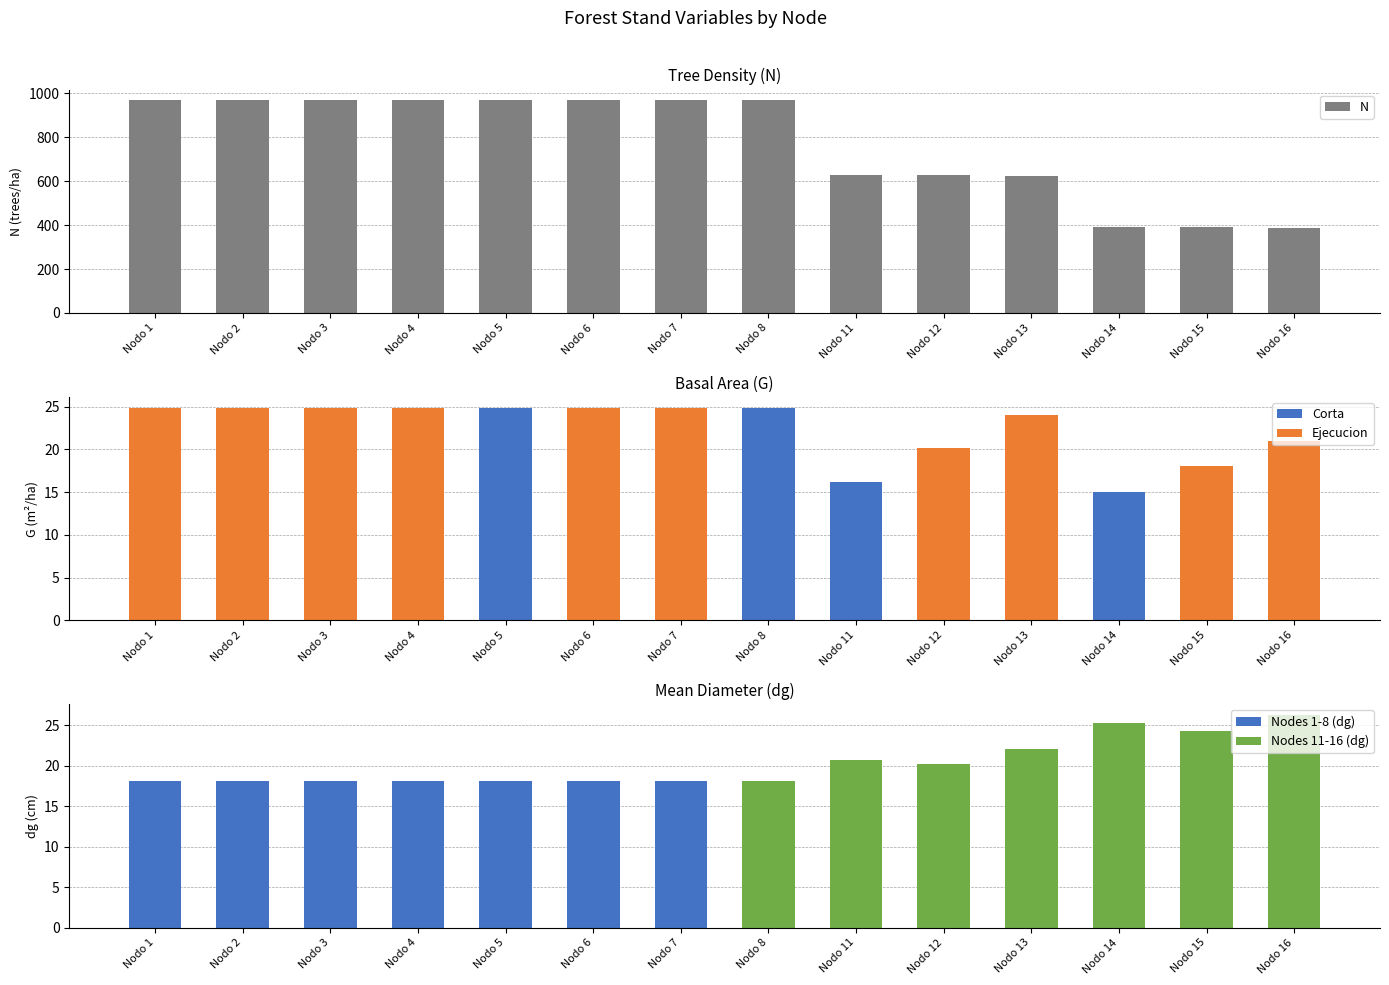

What is the difference between the maximum and minimum values in the dg series?

8.2